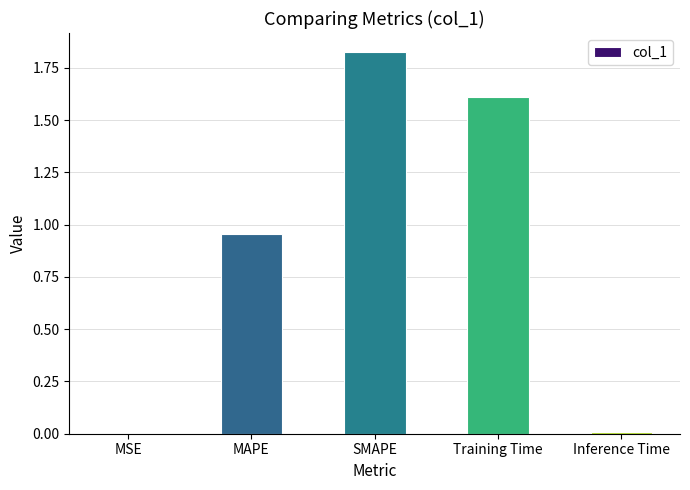

What is the sum of the values at Training Time and SMAPE?

3.4